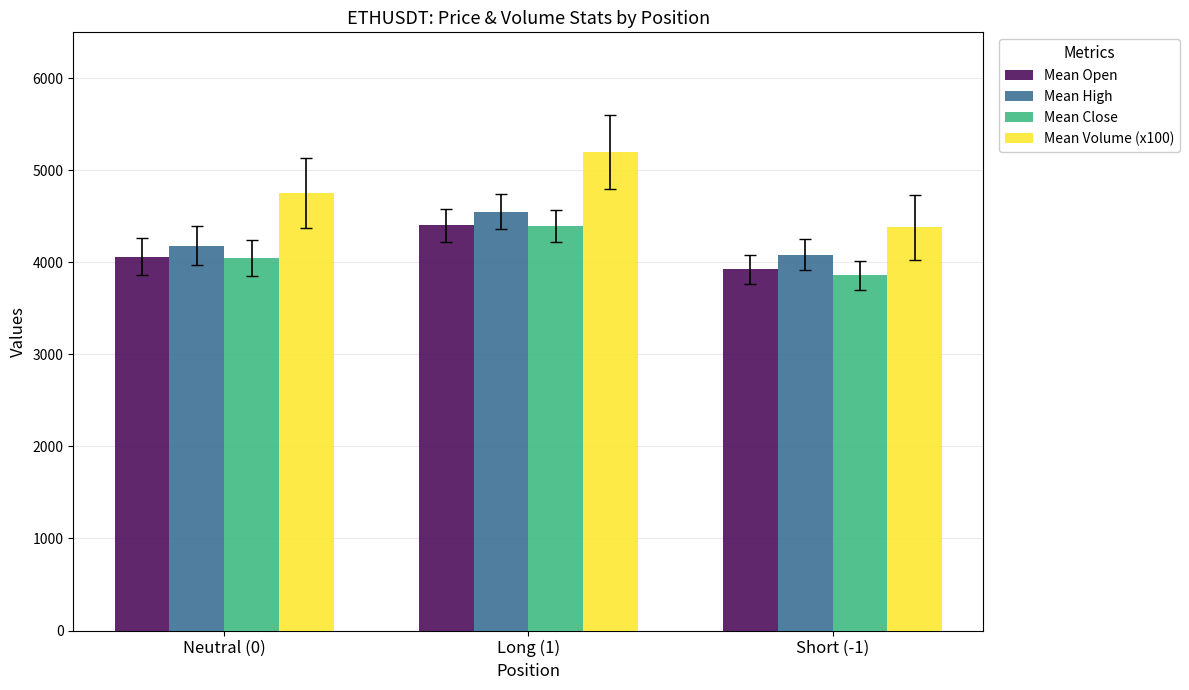

What position from the right is Short (-1)?

1